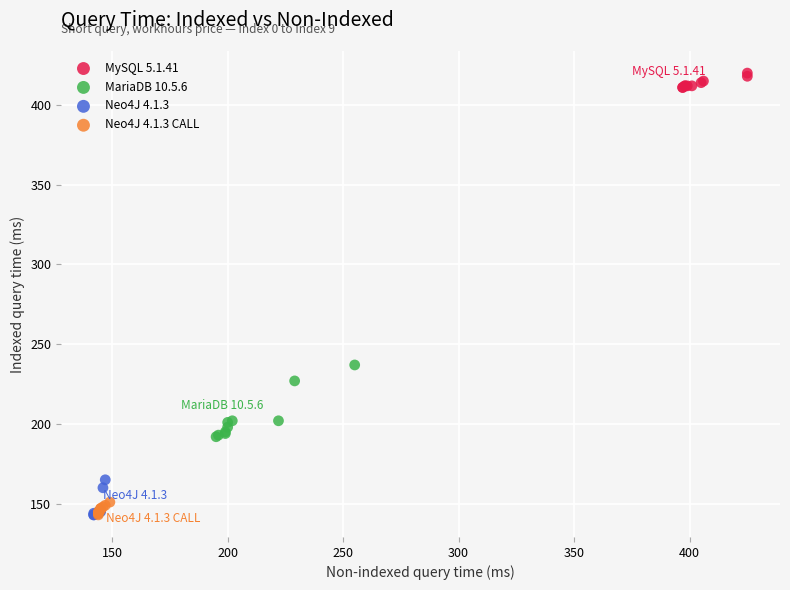

Which series has the widest spread of Y values?

MariaDB 10.5.6